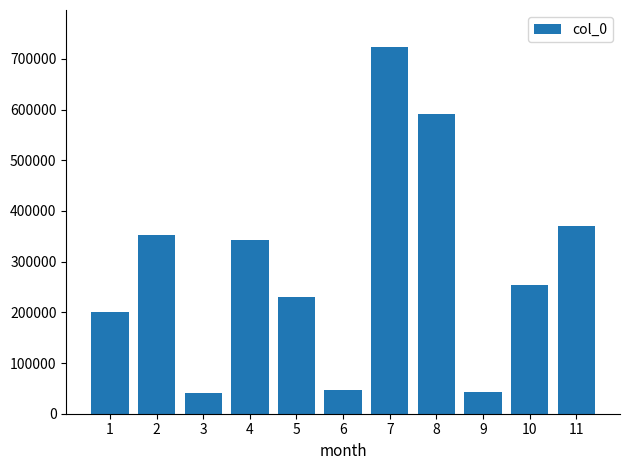

True or false: the data shows 724092 at 7.

True